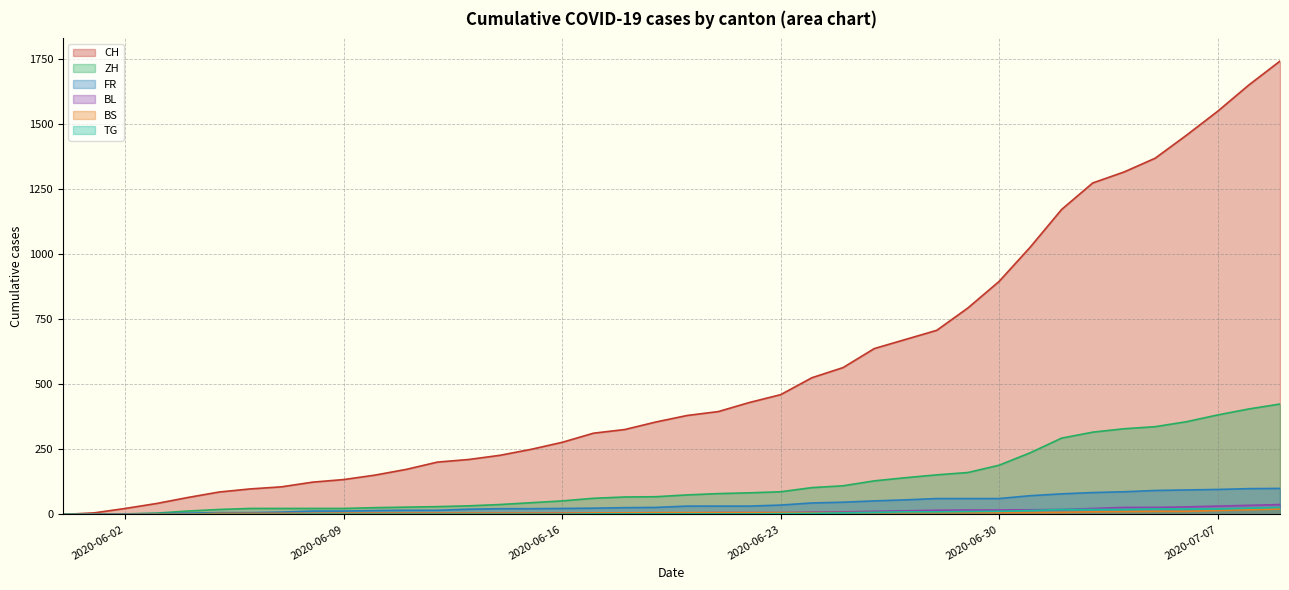

What is the difference between the highest and lowest values at 2020-06-27?

665